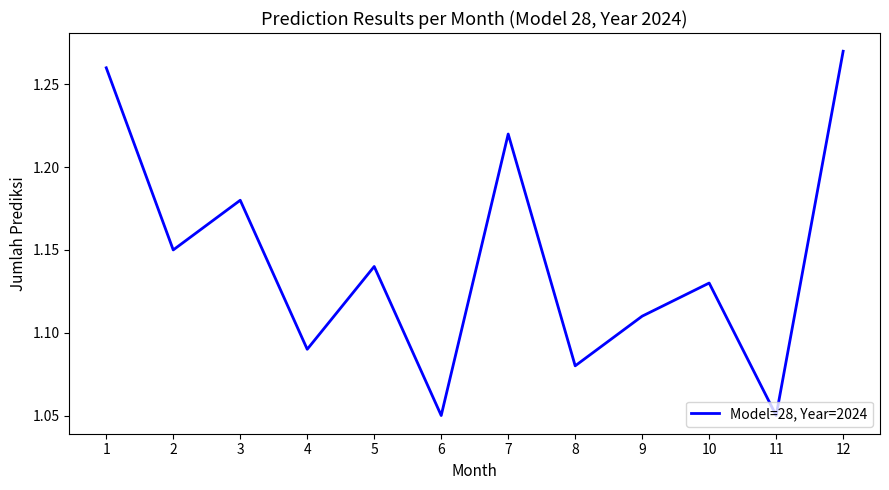

Approximately how many times larger is the value at 8 compared to 7?

0.9